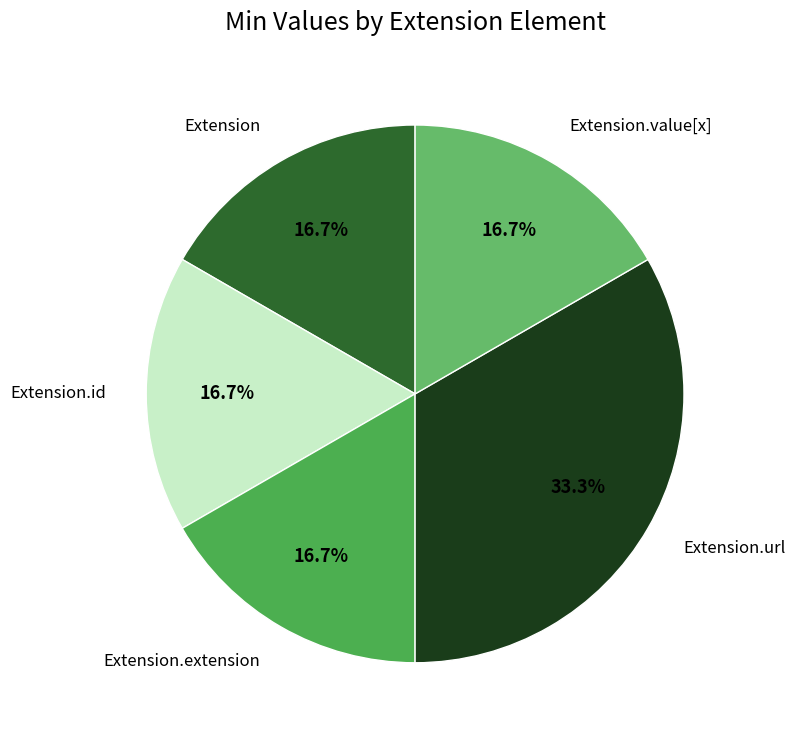

How many slices are in this pie chart?

5